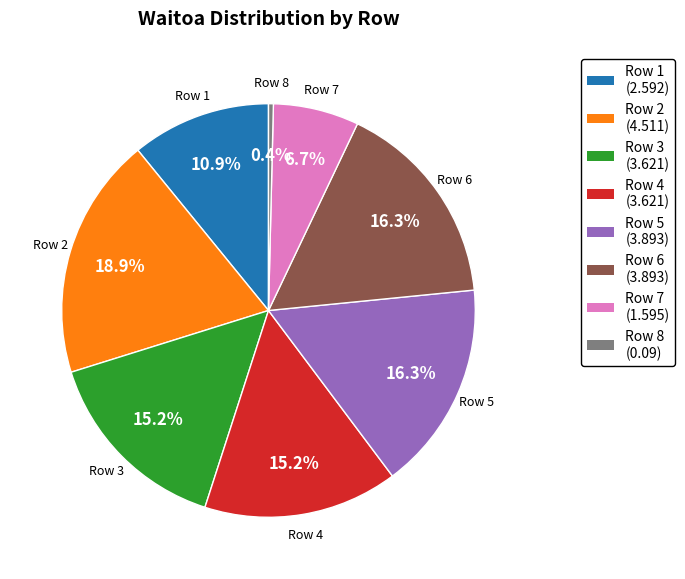

Is there a majority slice in this chart?

No